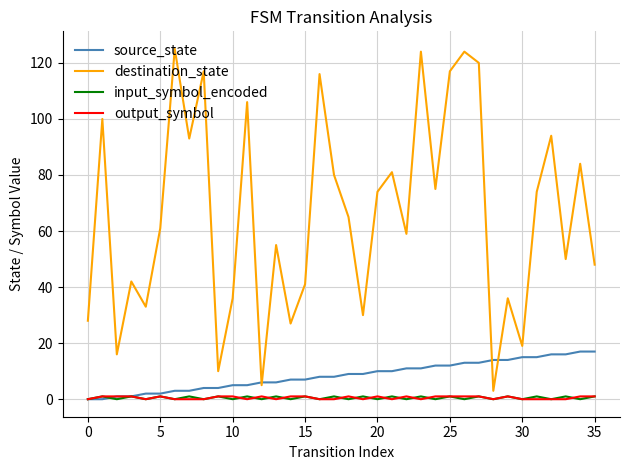

True or false: input_symbol_encoded and destination_state intersect in this chart.

False